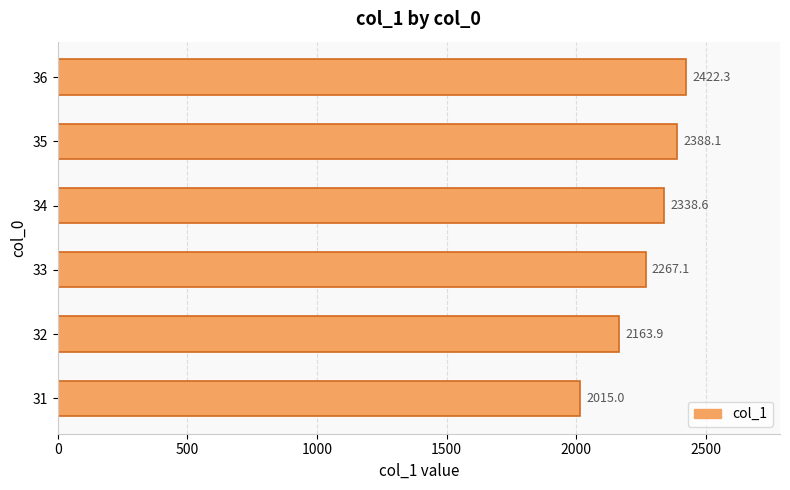

Rank the categories by value from lowest to highest.

31, 32, 33, 34, 35, 36